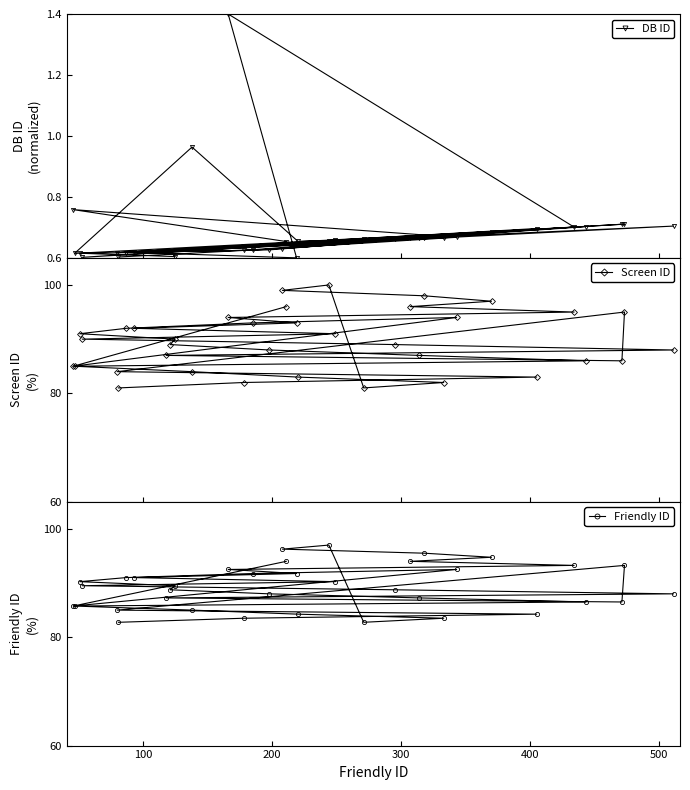

What is the value of the Screen ID point at the 23rd from the left?

81